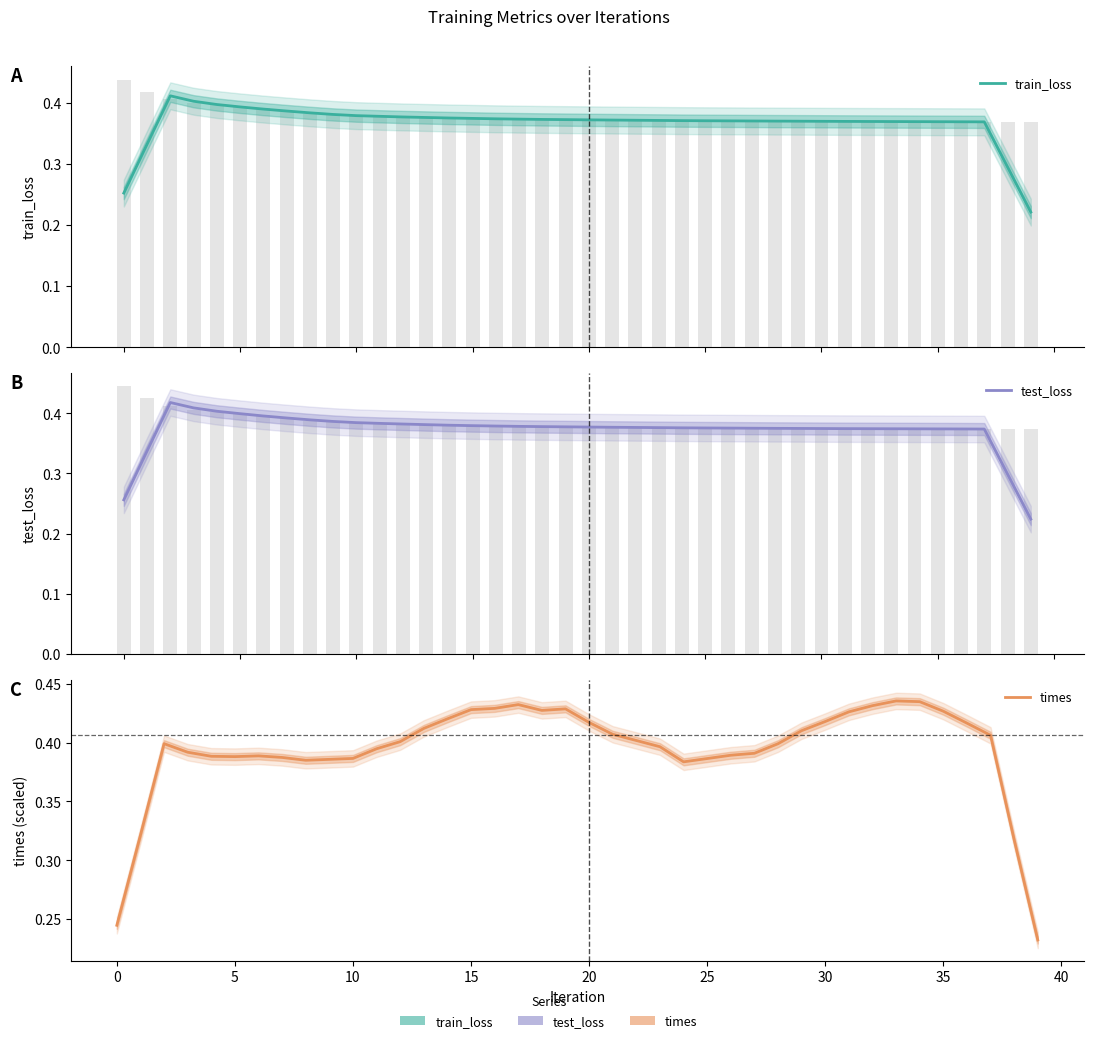

Are the bars grouped side by side (vs. stacked)?

Yes